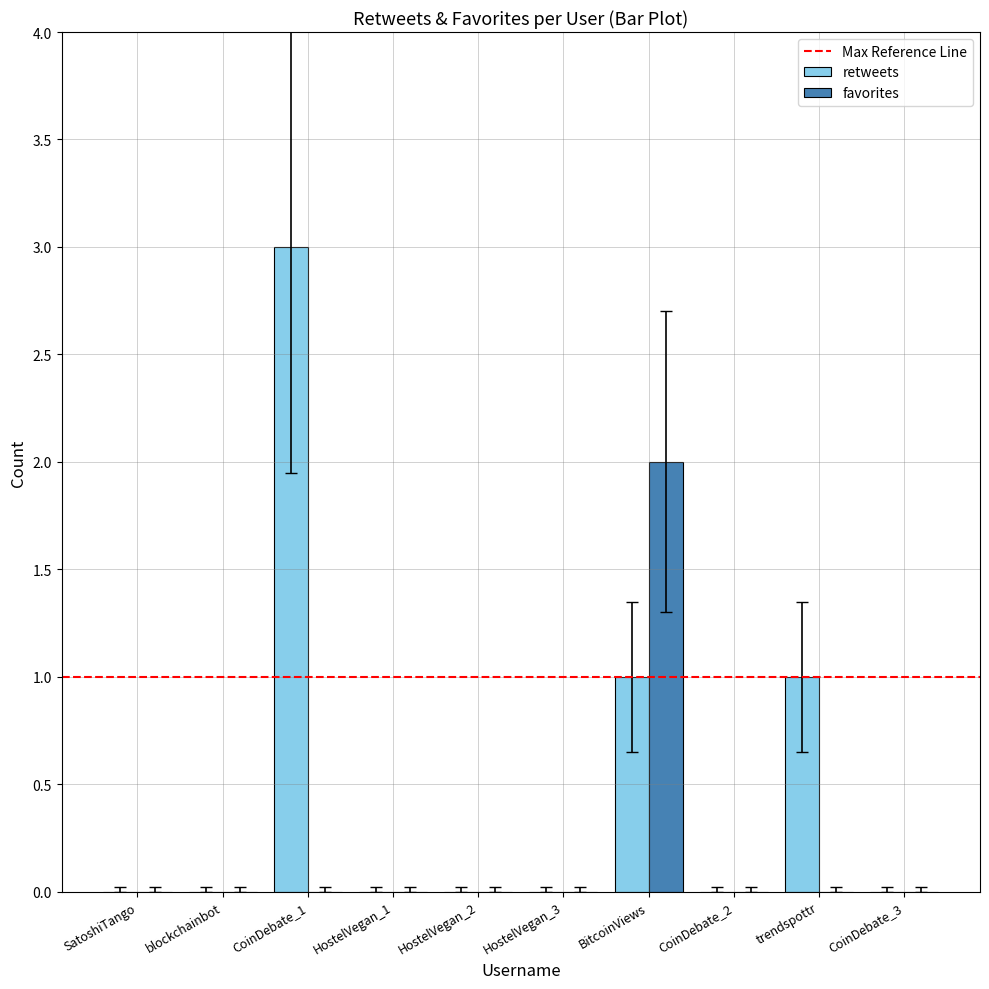

Are the bars grouped side by side (vs. stacked)?

Yes